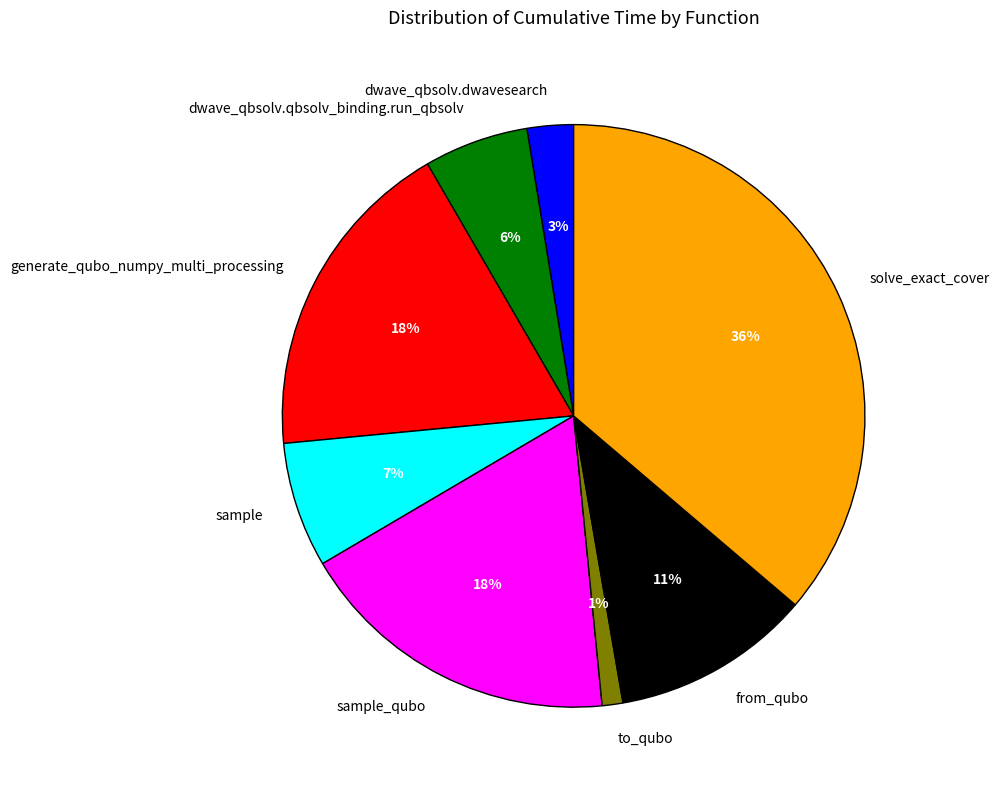

Does to_qubo account for over 50% of the chart?

No